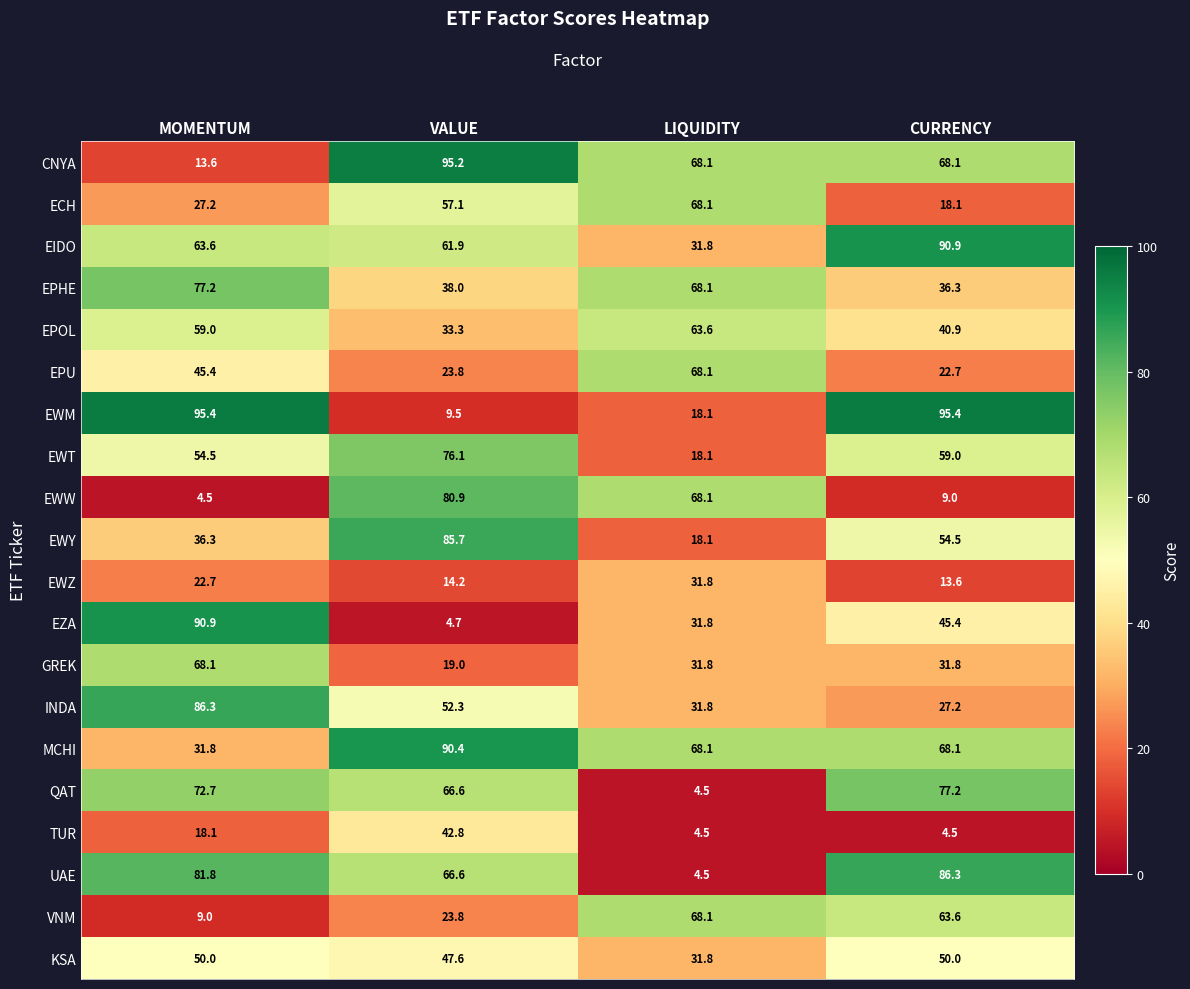

Is it true that EPHE equals 36.3 at CURRENCY?

True